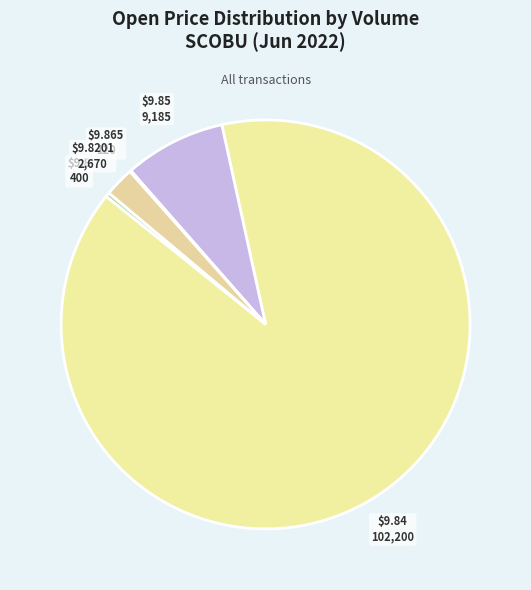

Which category has the biggest portion of the pie?

$9.84